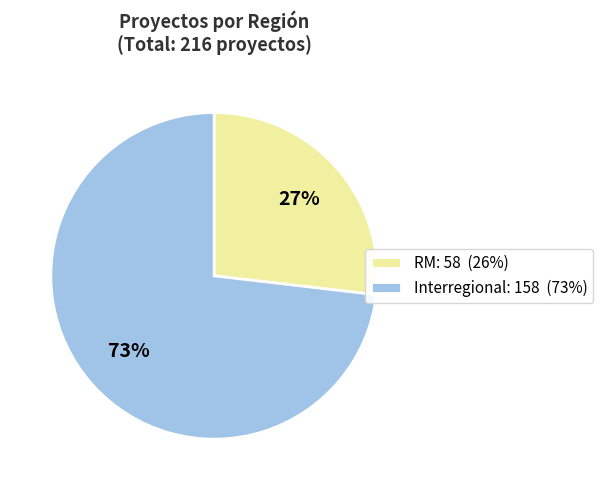

Does RM: 58 (26%) account for over 50% of the chart?

No